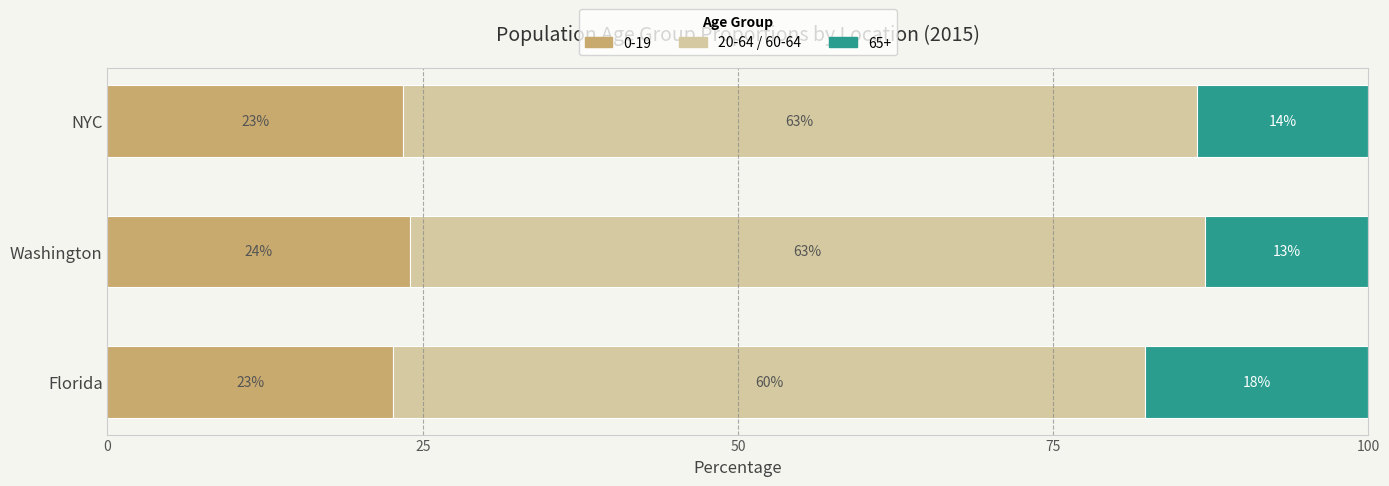

What are all the series names shown in the legend?

0-19, 20-64 / 60-64, 65+